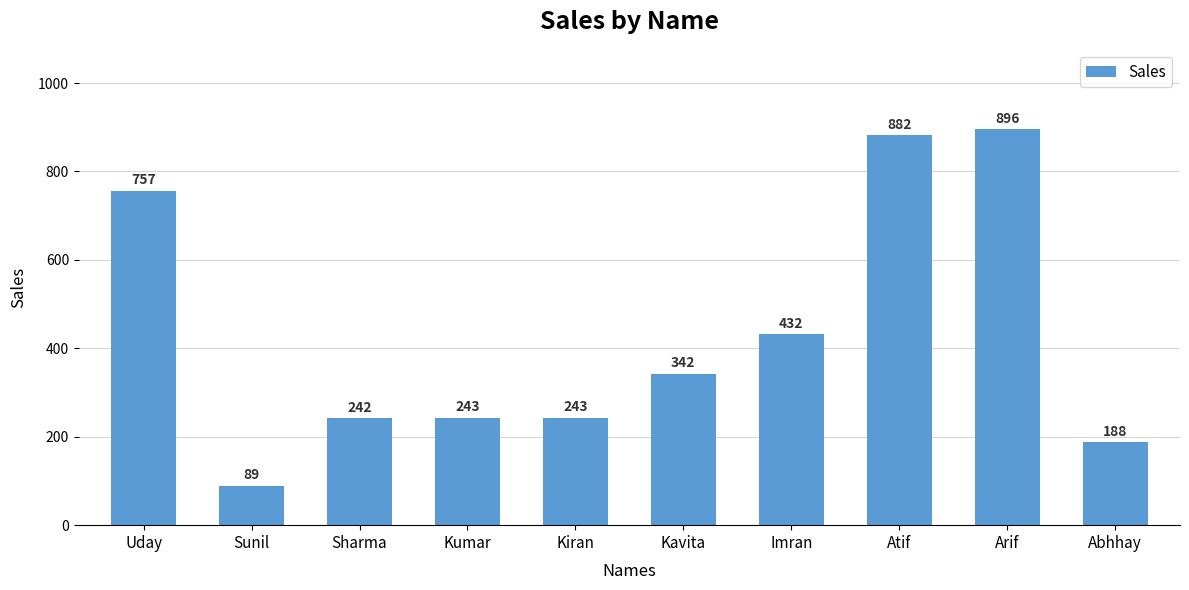

How many data points are less than 342?

5